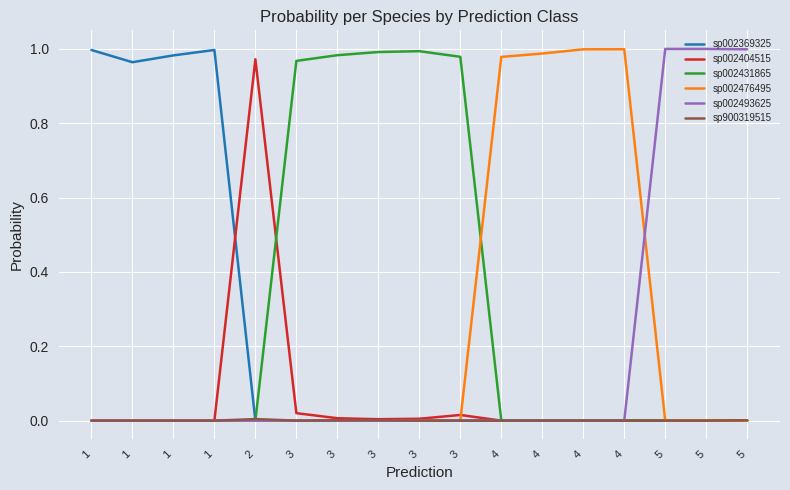

How many lines are shown in the chart?

6